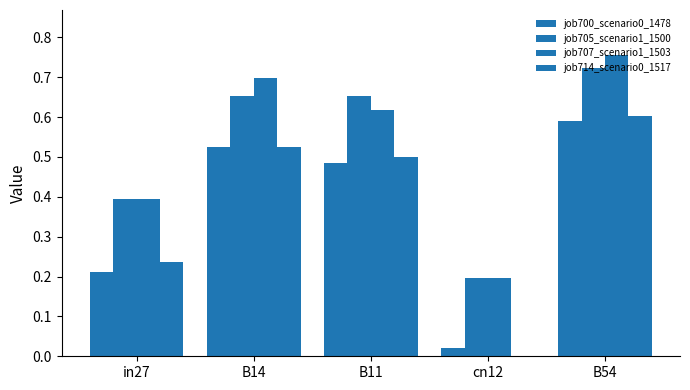

Is it true that job705_scenario1_1500 equals 0.7 at B54?

True